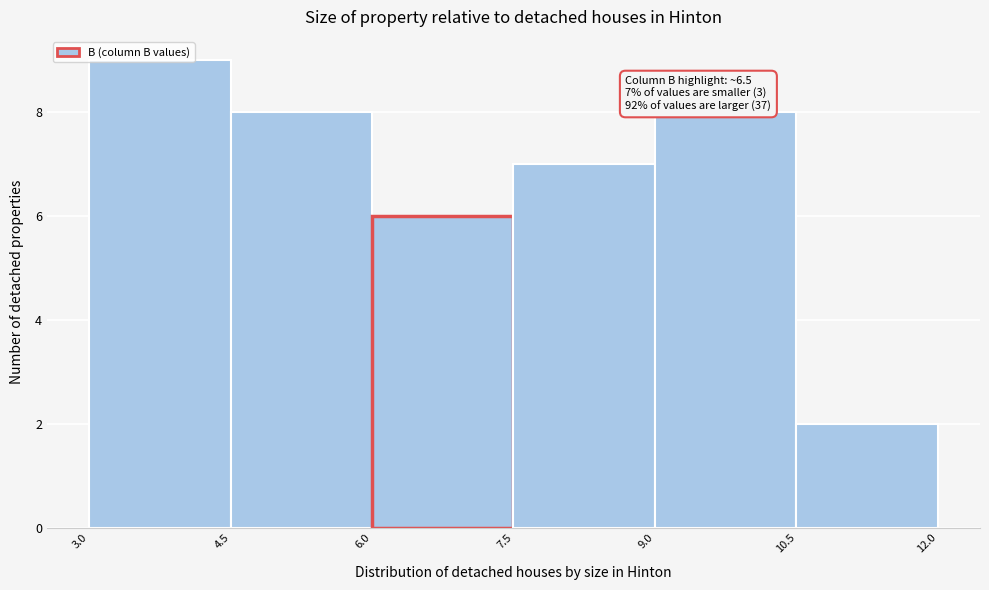

Over which range of the x-axis is the bar tallest?

3.0 to 4.5